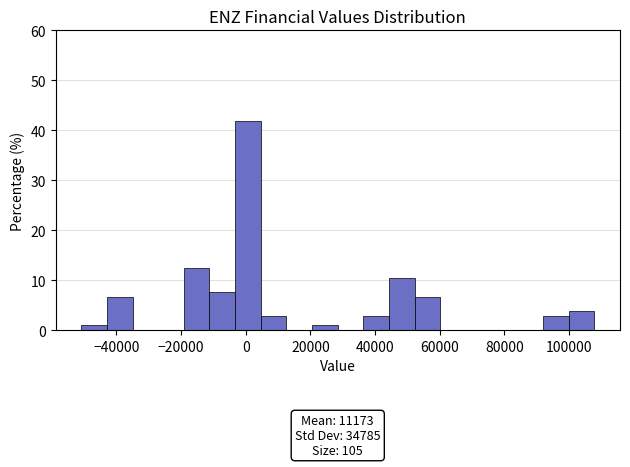

Read against the x-axis, roughly where is the centre of the tallest bar?

0